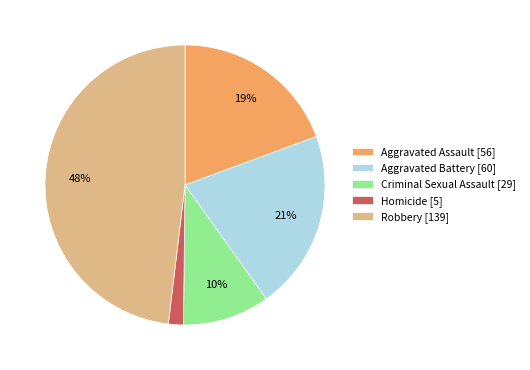

Count the number of slices in the pie.

5